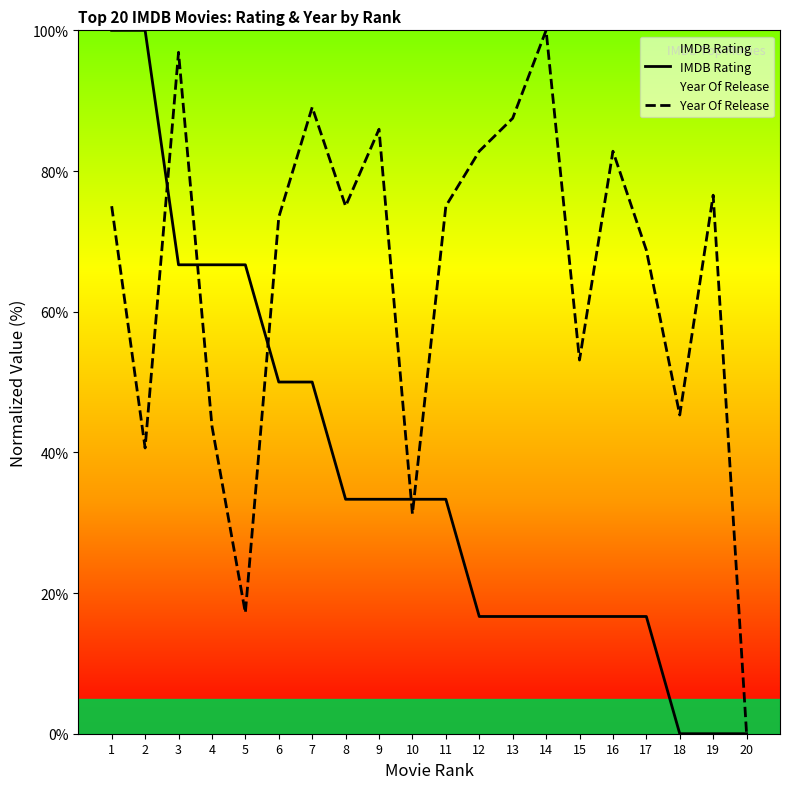

What is the sum of the IMDB Rating values at 7 and 16?

66.7